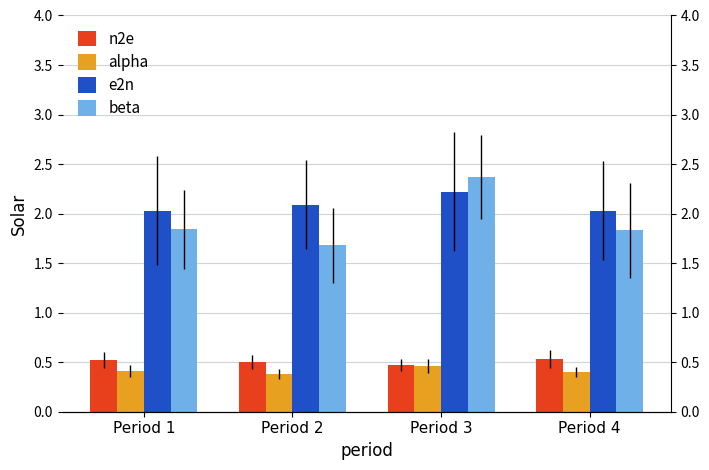

Reading left to right, what are all the values shown in this chart?

n2e: 0.5	0.5	0.5	0.5
alpha: 0.4	0.4	0.5	0.4
e2n: 2.0	2.1	2.2	2.0
beta: 1.8	1.7	2.4	1.8